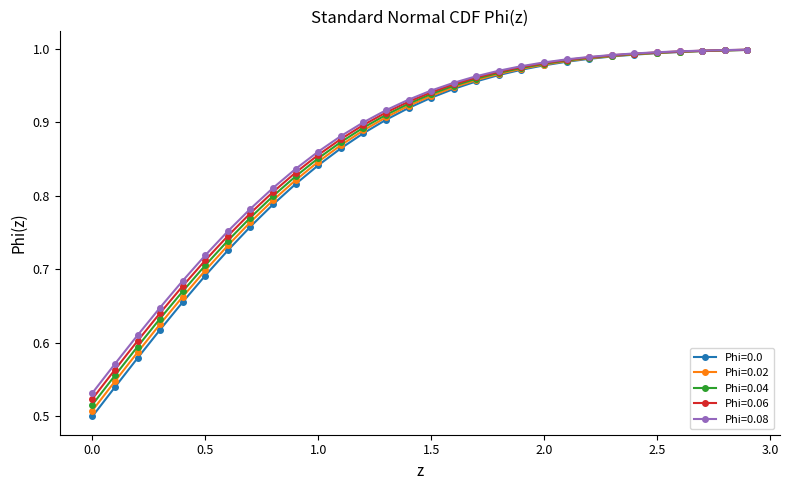

Which series has the largest range (max minus min)?

Phi=0.0